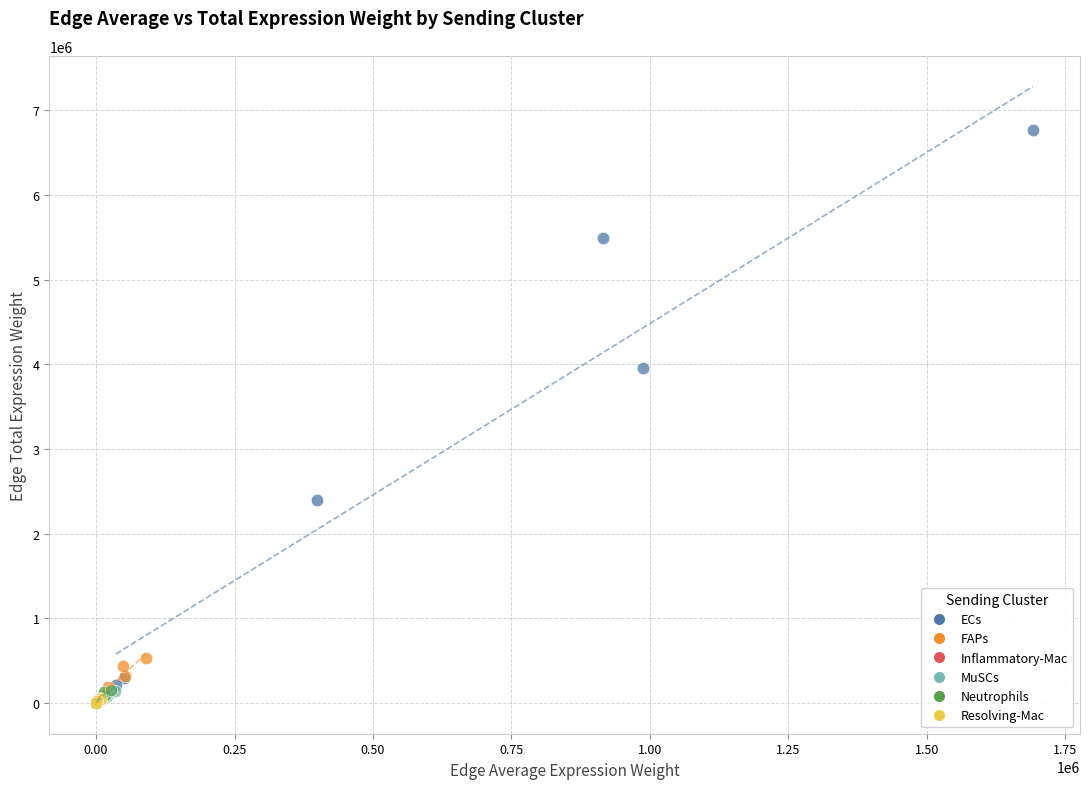

What are all the series names shown in the legend?

ECs, FAPs, Inflammatory-Mac, MuSCs, Neutrophils, Resolving-Mac